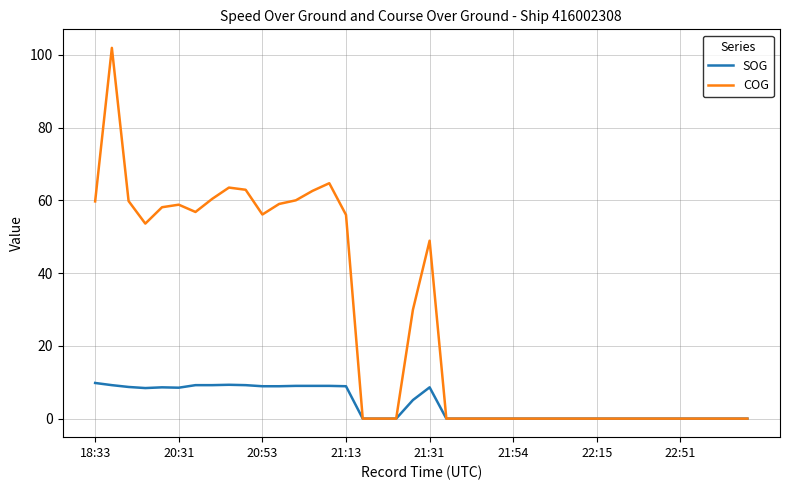

Which series has the widest spread of values?

COG